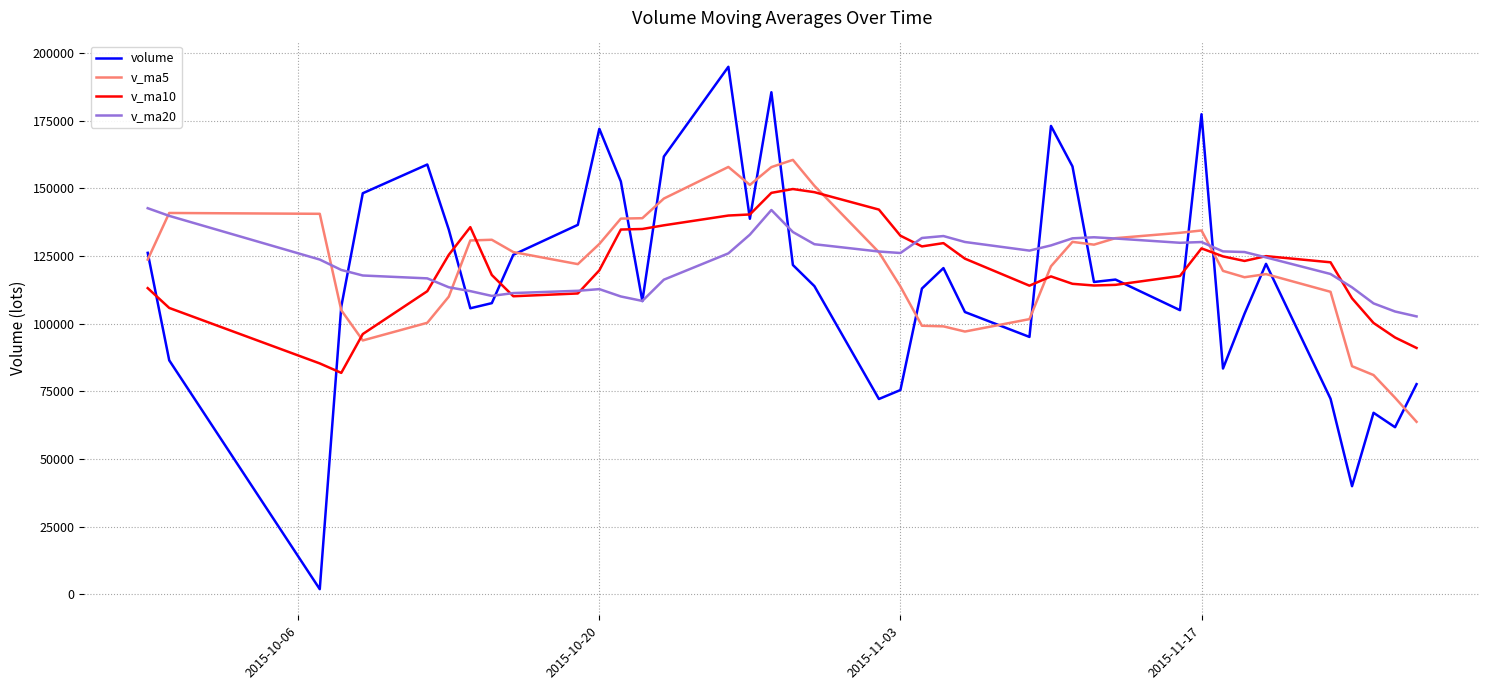

Which series has the largest range (max minus min)?

volume